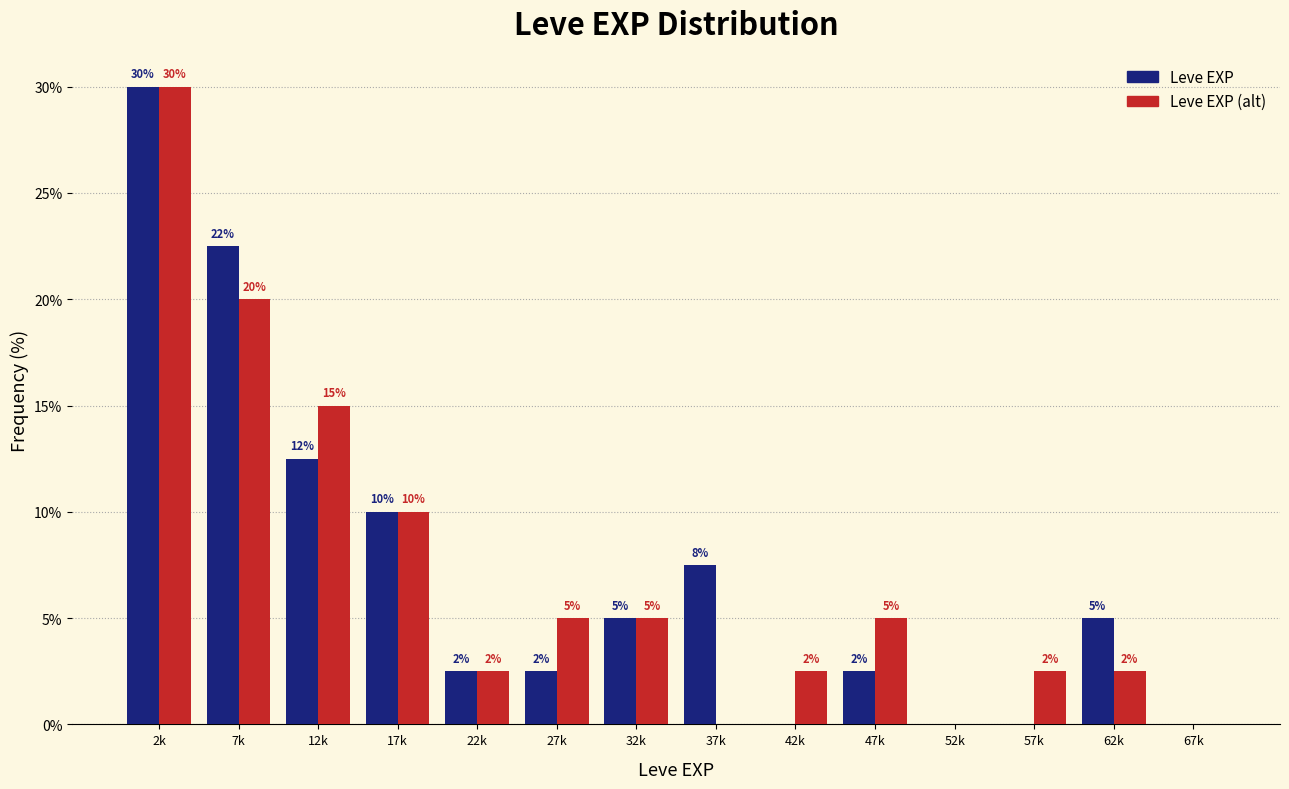

Which series changed the most between 12k and 52k?

Leve EXP (alt)